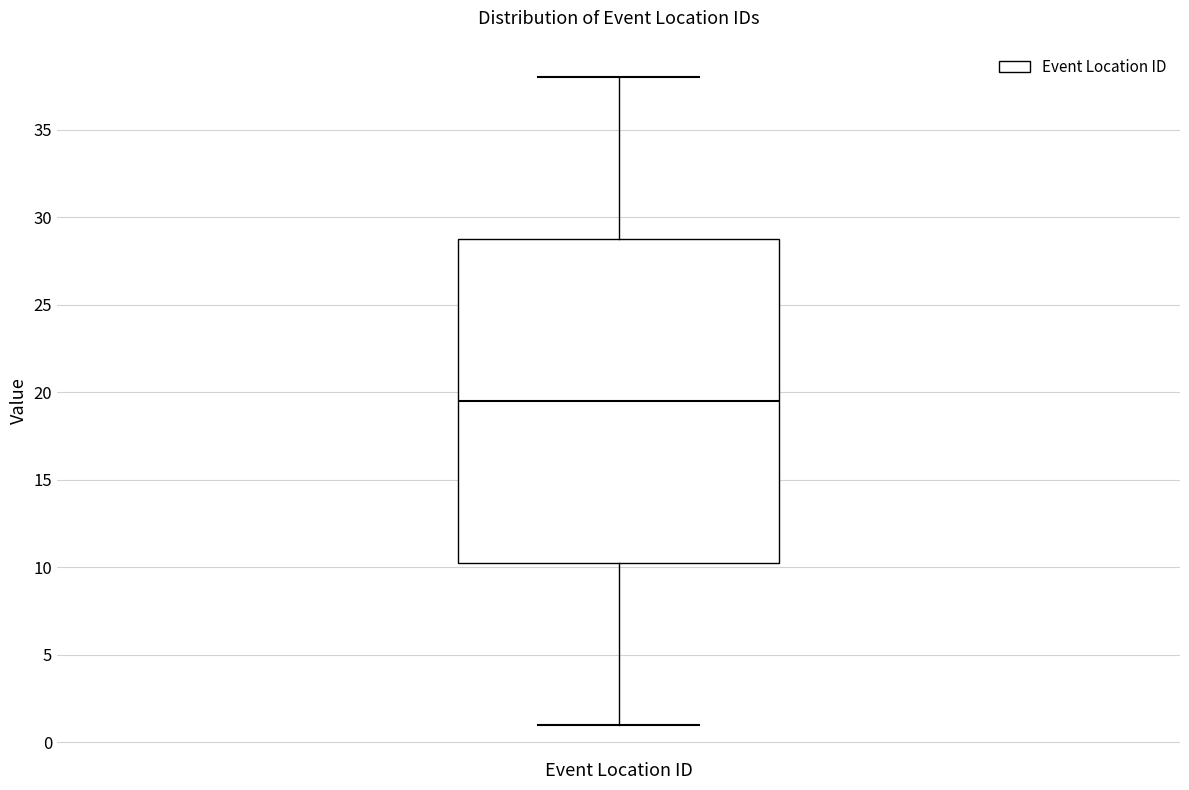

Transcribe this box plot: give where the median line is, the range the box spans, and where the two whiskers end, as read against the y-axis. The values are not printed on the chart, so give them approximately, as read against the axis.

median 19.5, box 10.5 to 29.0, whiskers 1.0 to 38.0